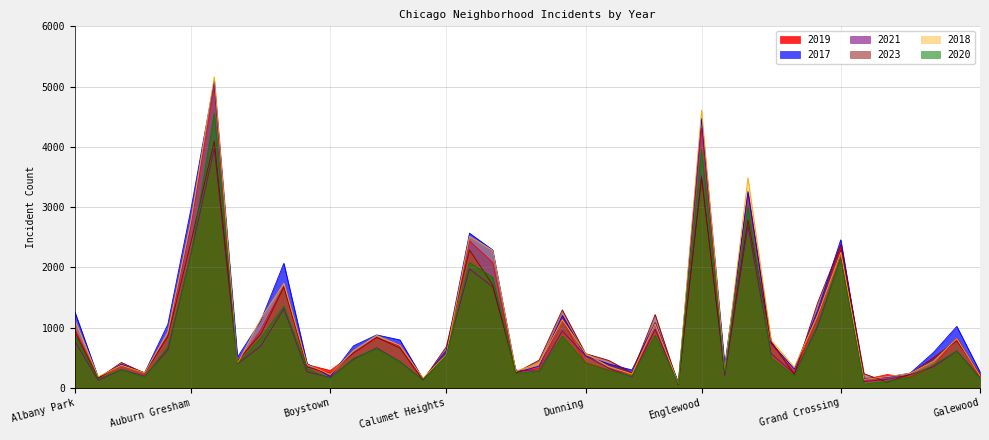

Is it true that 2021 equals 148 at Grant Park?

False